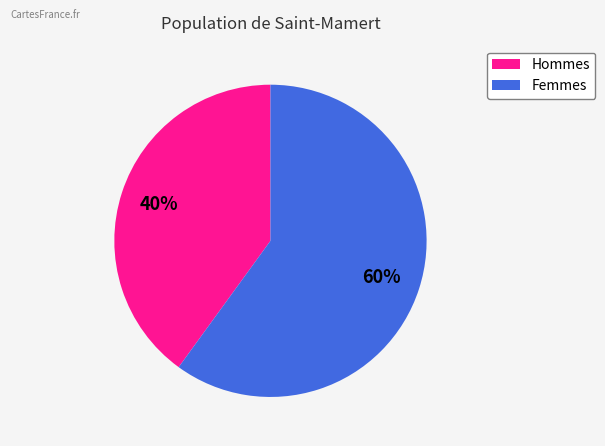

Is there any slice that represents more than half of the pie?

Yes